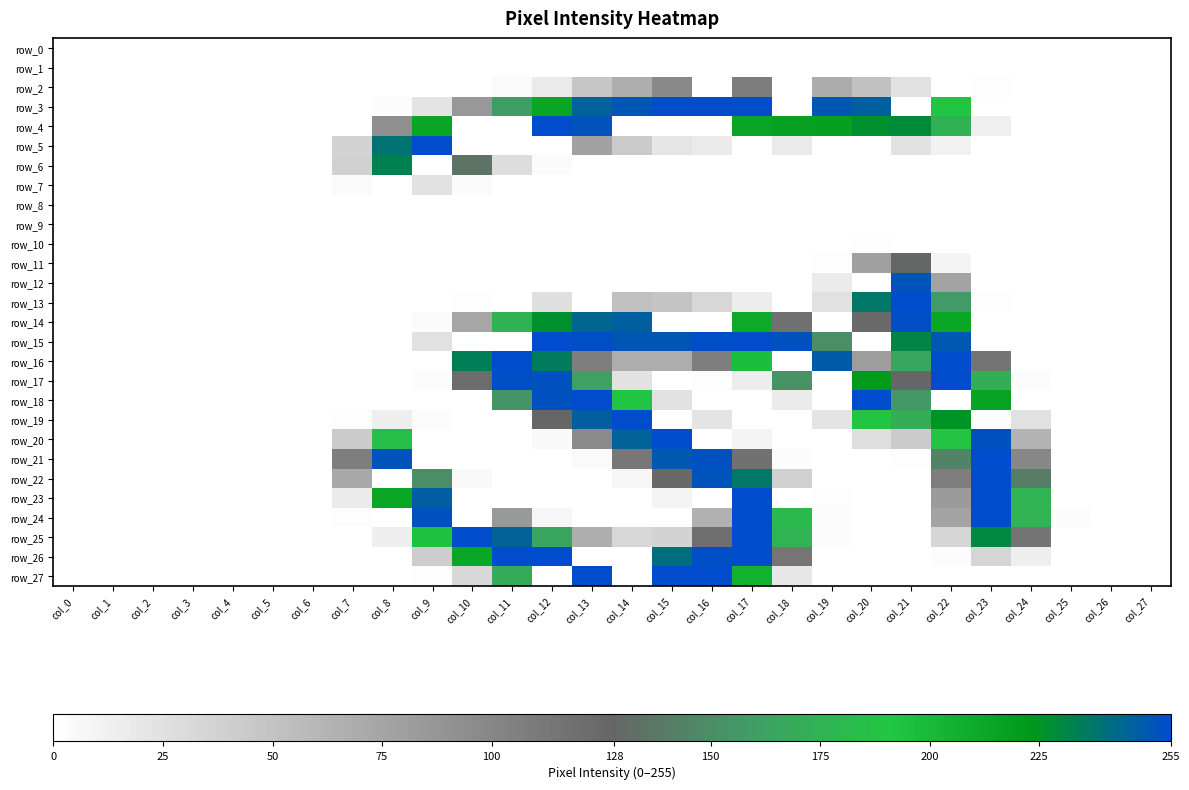

Is it true that row_0 equals 0 at col_25?

True